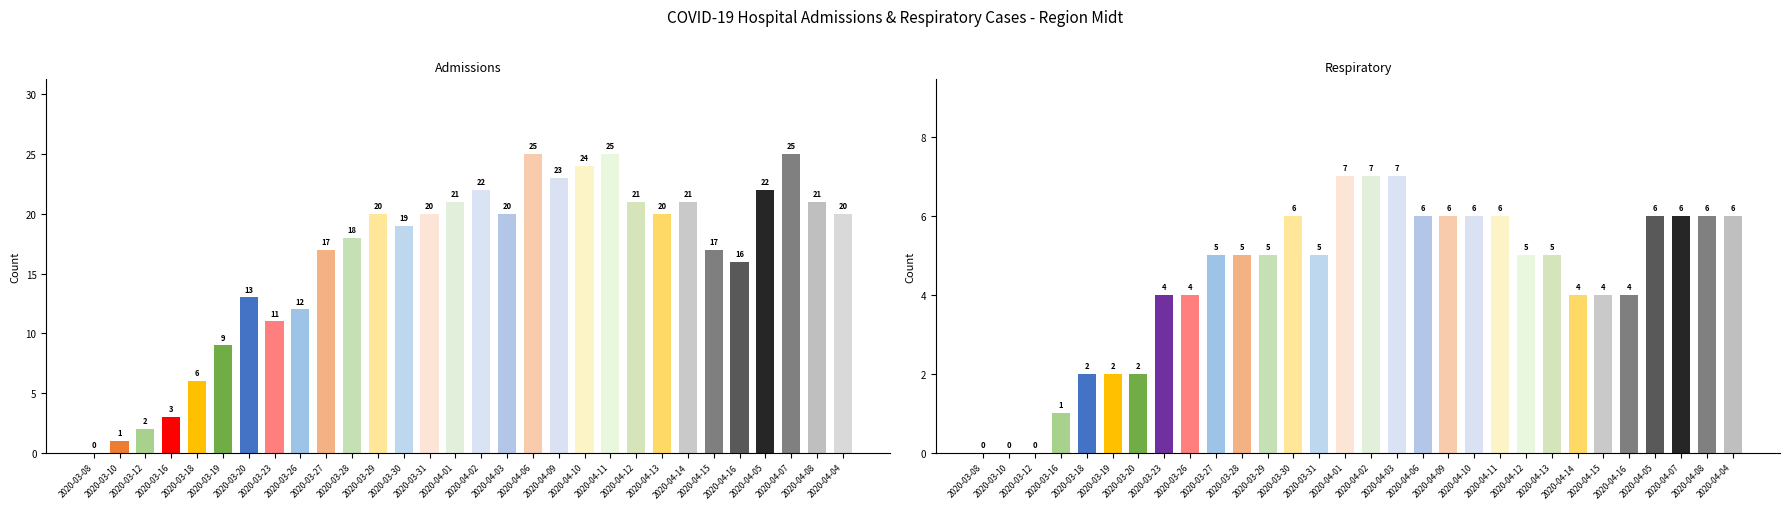

Reading left to right, extract all data points from this chart.

admissions: 2020-03-08=0	2020-03-10=1	2020-03-12=2	2020-03-16=3	2020-03-18=6	2020-03-19=9	2020-03-20=13	2020-03-23=11	2020-03-26=12	2020-03-27=17	2020-03-28=18	2020-03-29=20	2020-03-30=19	2020-03-31=20	2020-04-01=21	2020-04-02=22	2020-04-03=20	2020-04-06=25	2020-04-09=23	2020-04-10=24	2020-04-11=25	2020-04-12=21	2020-04-13=20	2020-04-14=21	2020-04-15=17	2020-04-16=16	2020-04-05=22	2020-04-07=25	2020-04-08=21	2020-04-04=20
respiratory: 2020-03-08=0	2020-03-10=0	2020-03-12=0	2020-03-16=1	2020-03-18=2	2020-03-19=2	2020-03-20=2	2020-03-23=4	2020-03-26=4	2020-03-27=5	2020-03-28=5	2020-03-29=5	2020-03-30=6	2020-03-31=5	2020-04-01=7	2020-04-02=7	2020-04-03=7	2020-04-06=6	2020-04-09=6	2020-04-10=6	2020-04-11=6	2020-04-12=5	2020-04-13=5	2020-04-14=4	2020-04-15=4	2020-04-16=4	2020-04-05=6	2020-04-07=6	2020-04-08=6	2020-04-04=6